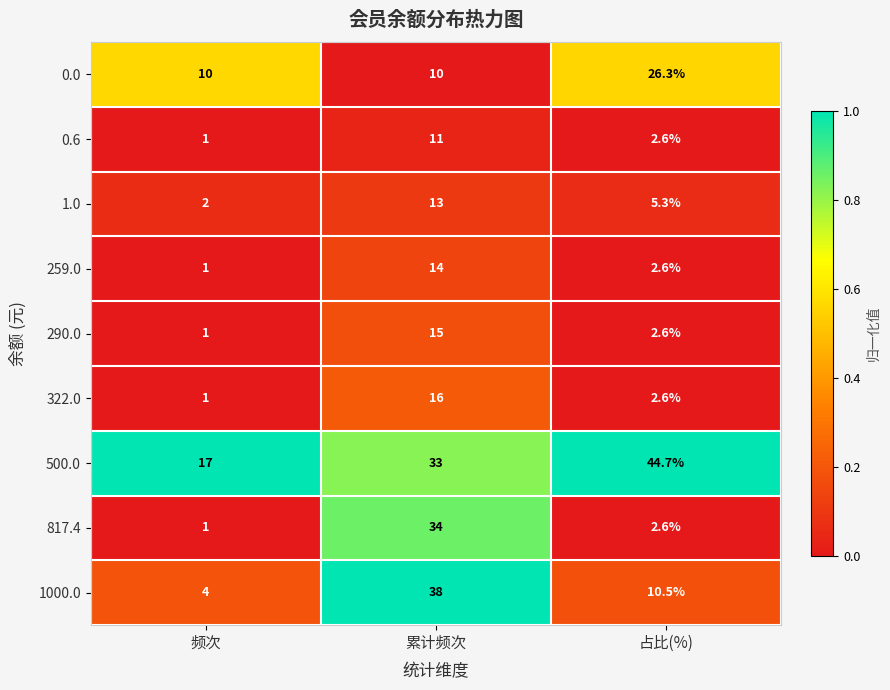

What is the total value across all series at 频次?

38.0